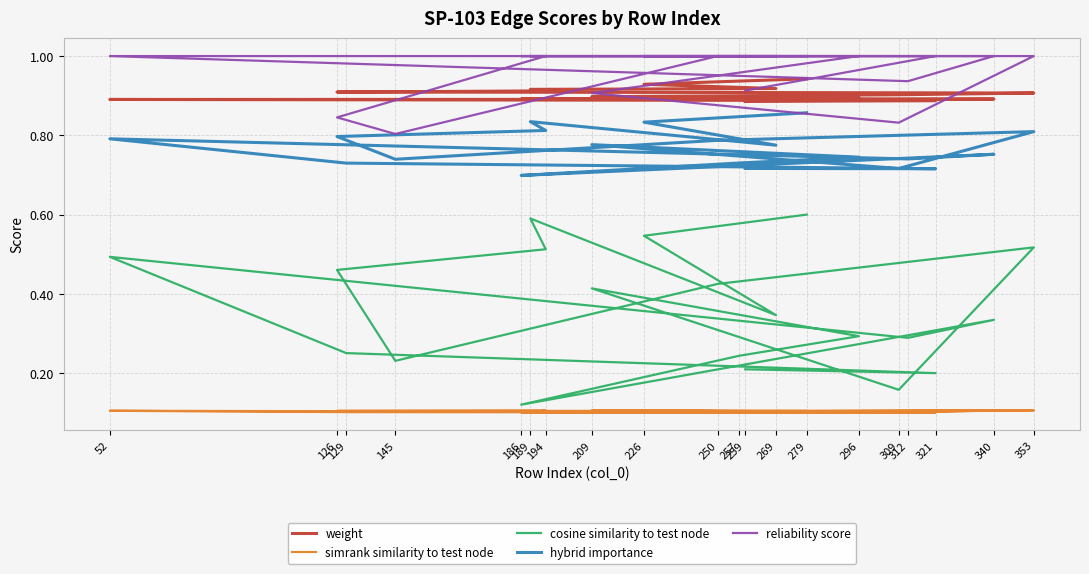

Where is the first local minimum for reliability score?

145